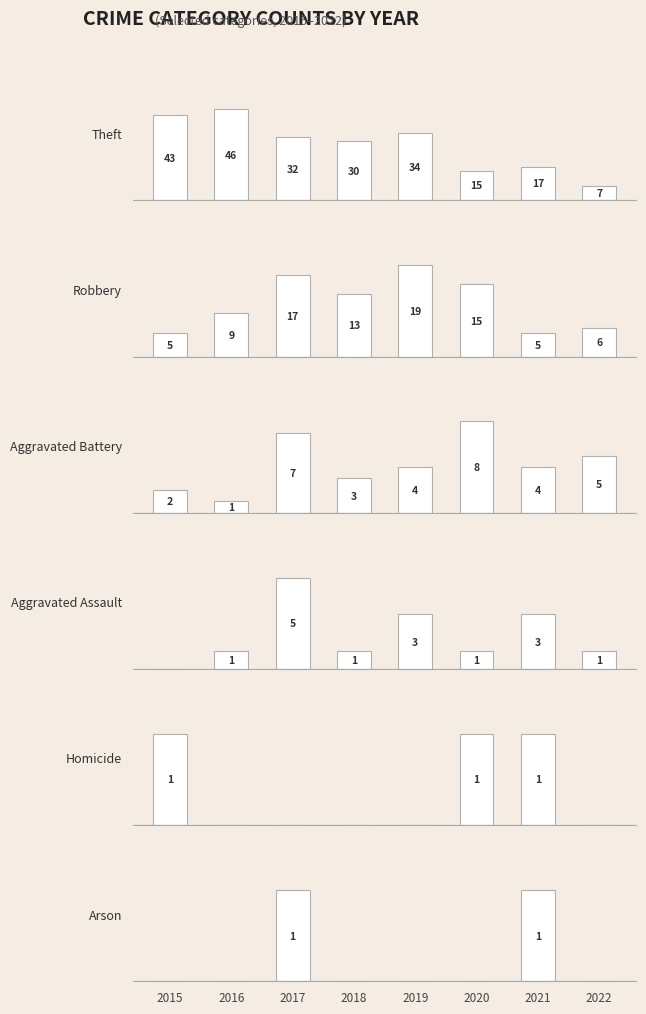

Is the value of Robbery at 2020 greater than the value of Aggravated Battery at 2016?

Yes